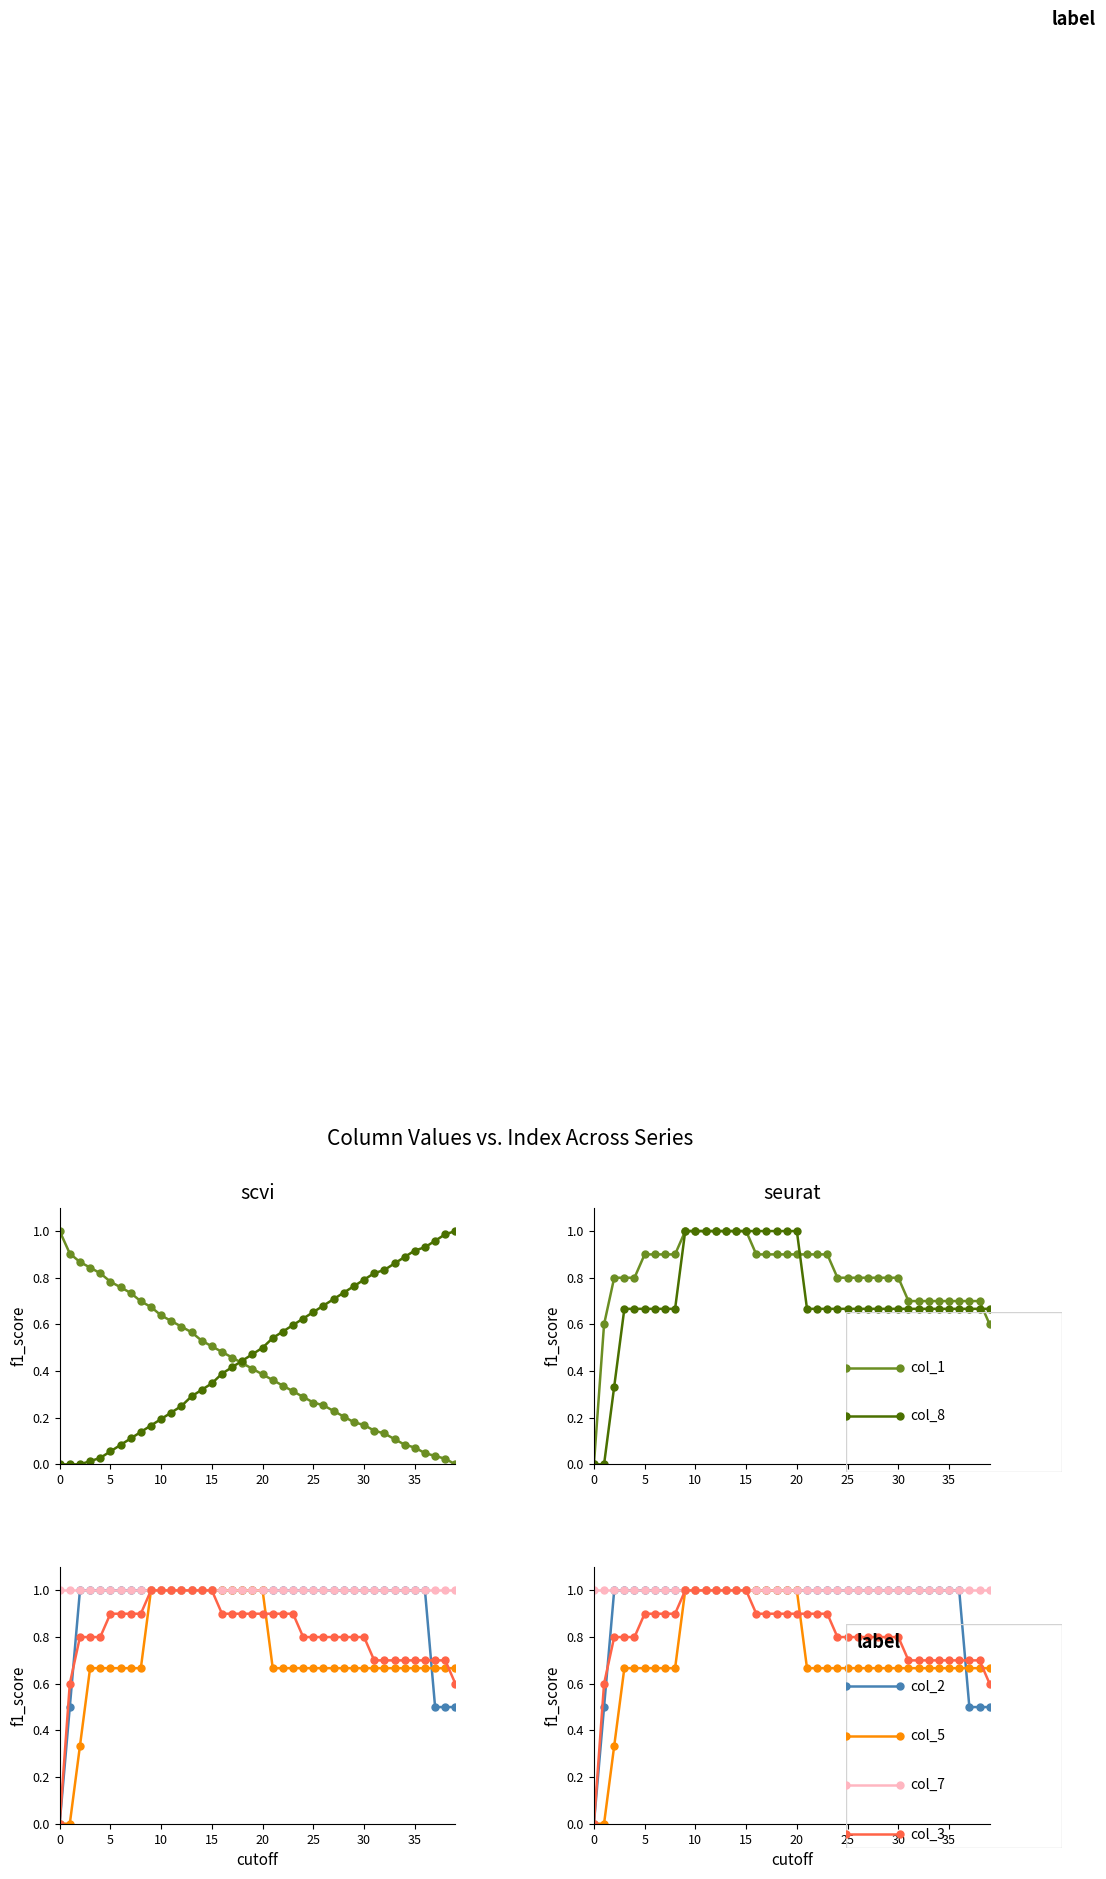

What are all the series names shown in the legend?

col_1, col_8, col_3, col_5, col_2, col_7